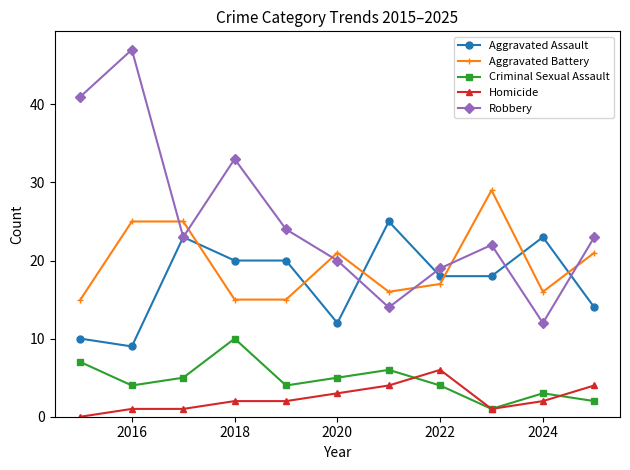

List the series in order of their peak value, highest first.

Robbery, Aggravated Battery, Aggravated Assault, Criminal Sexual Assault, Homicide